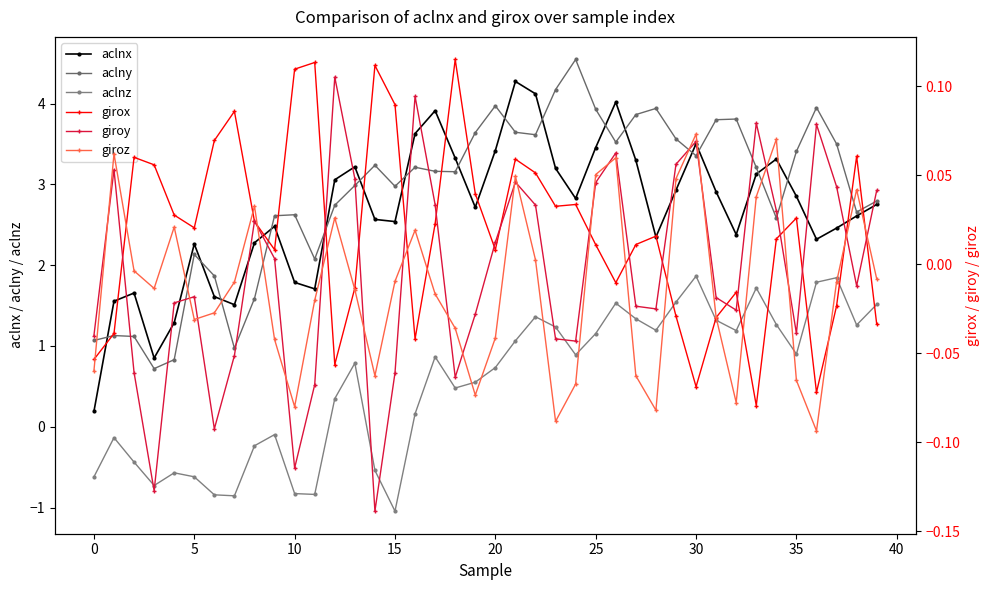

How many interior local peaks does the girox series have?

11